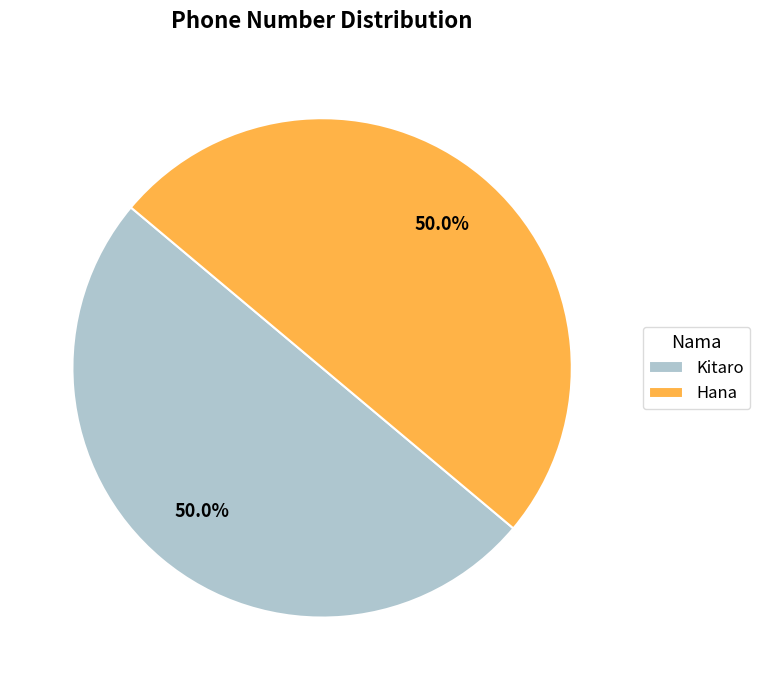

What percentage do Hana and Kitaro together represent?

100.0%